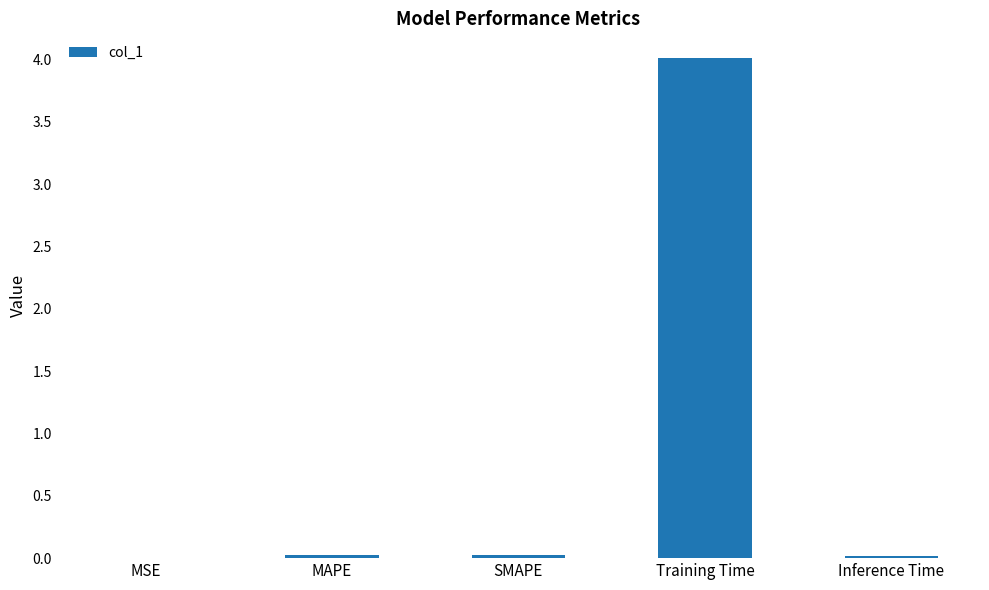

At which category does the chart reach its peak across all series?

Training Time